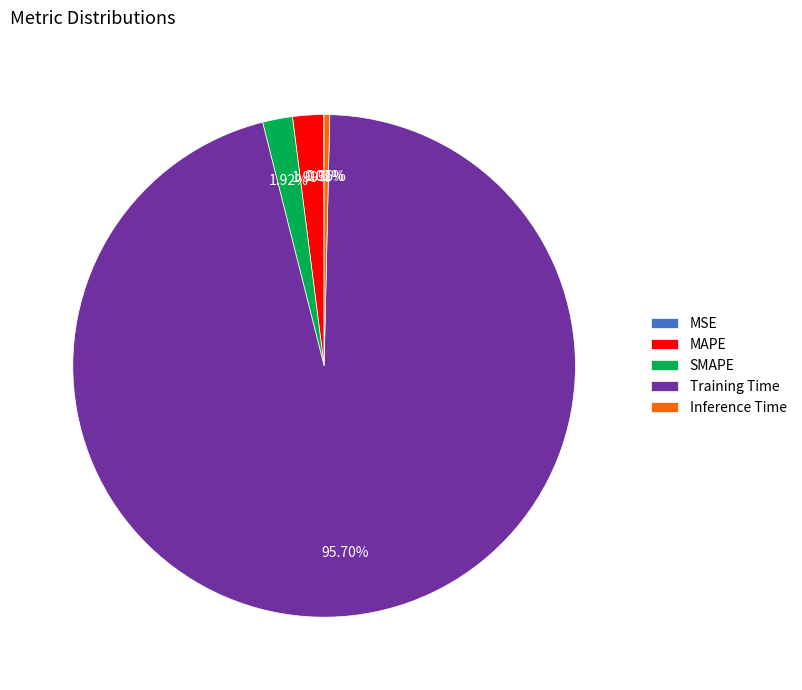

Is Inference Time the majority of the pie?

No